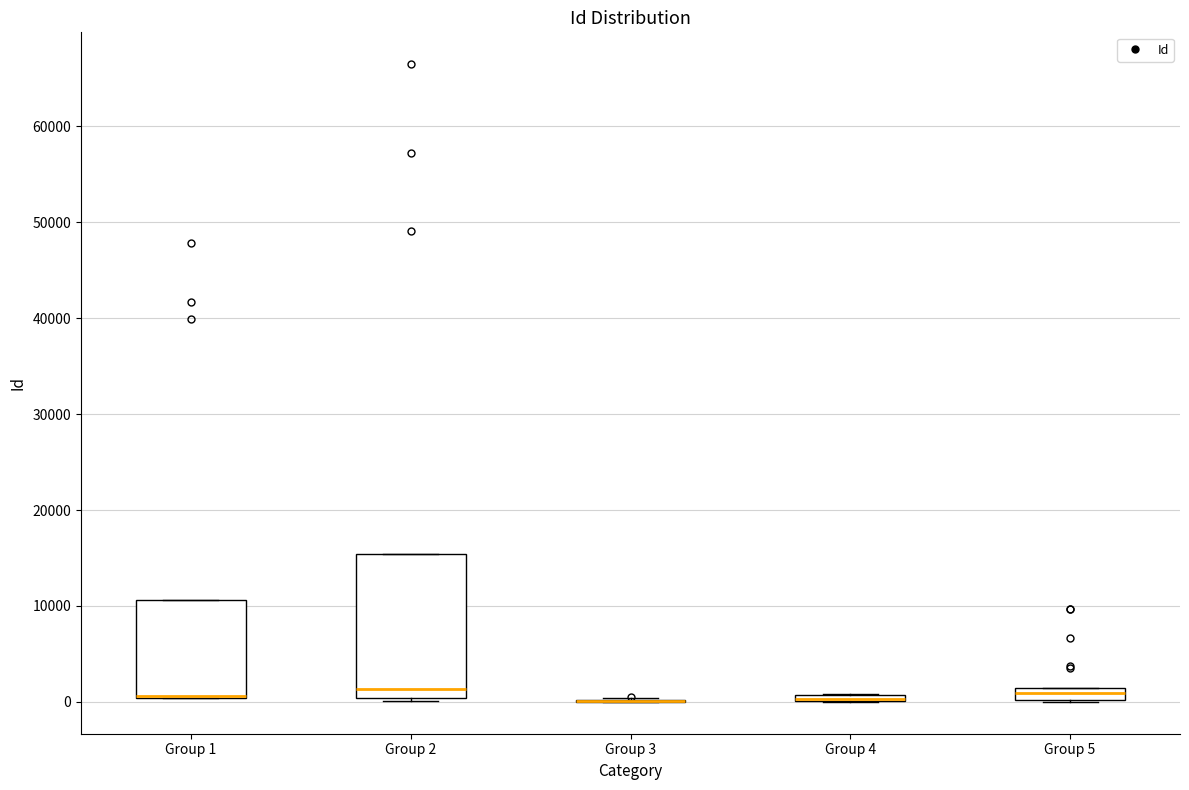

Comparing the boxes themselves (not the whiskers), which one is the tallest?

Group 2